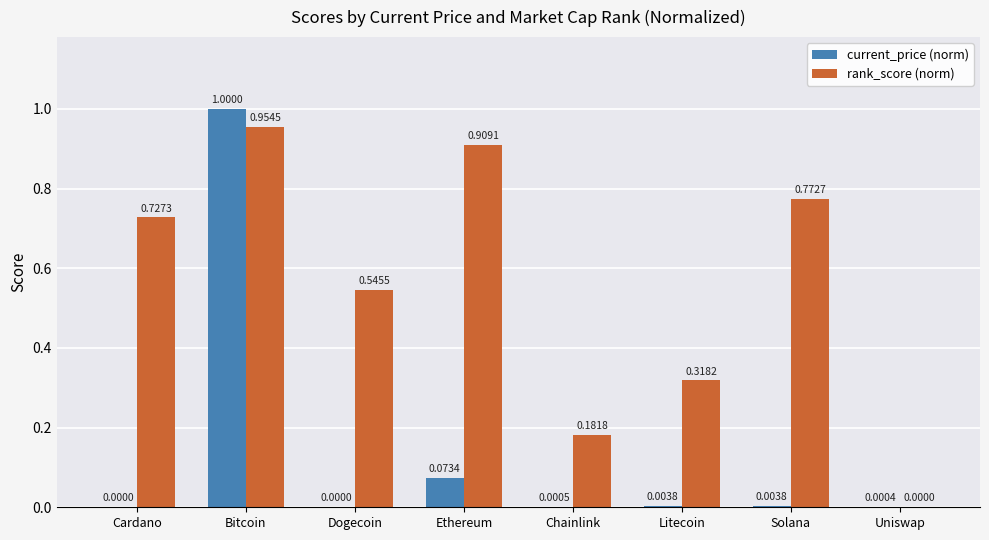

What is the sum of the current_price (norm) values at Bitcoin and Ethereum?

1.1